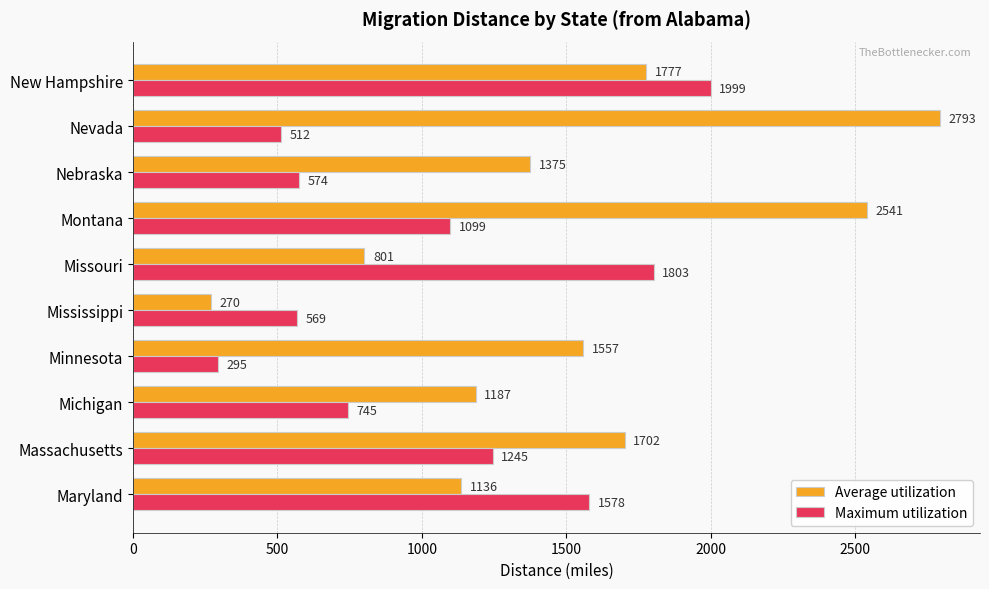

What is the difference between the maximum and second lowest values in the Maximum utilization series?

1487.2